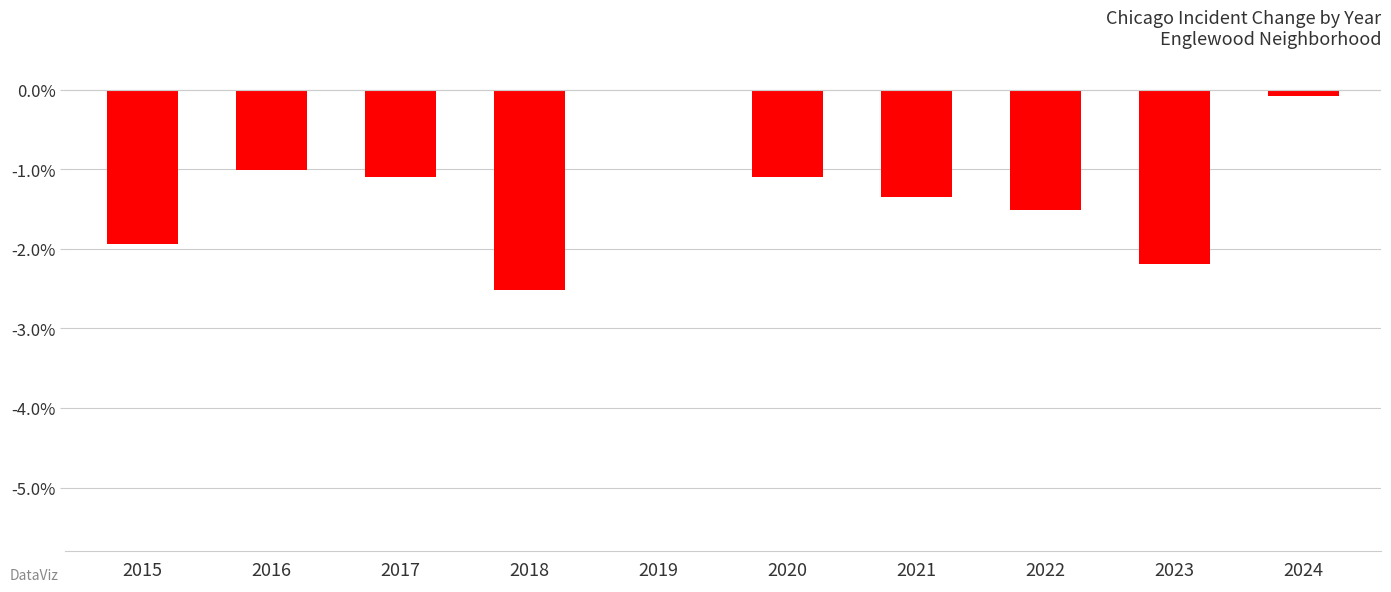

What is the sum of the values at 2020 and 2017?

-2.2